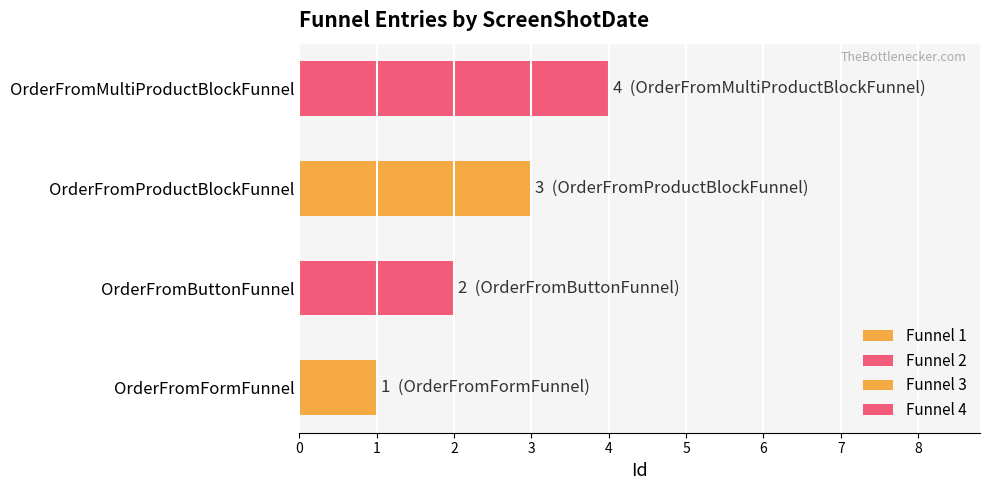

Is it true that the value at OrderFromMultiProductBlockFunnel is 6?

False